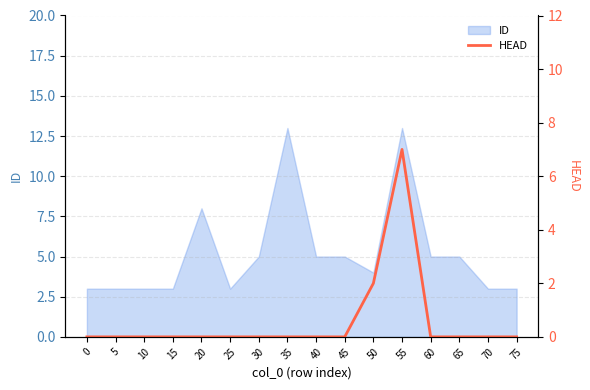

Is it true that ID equals 1 at 0?

False